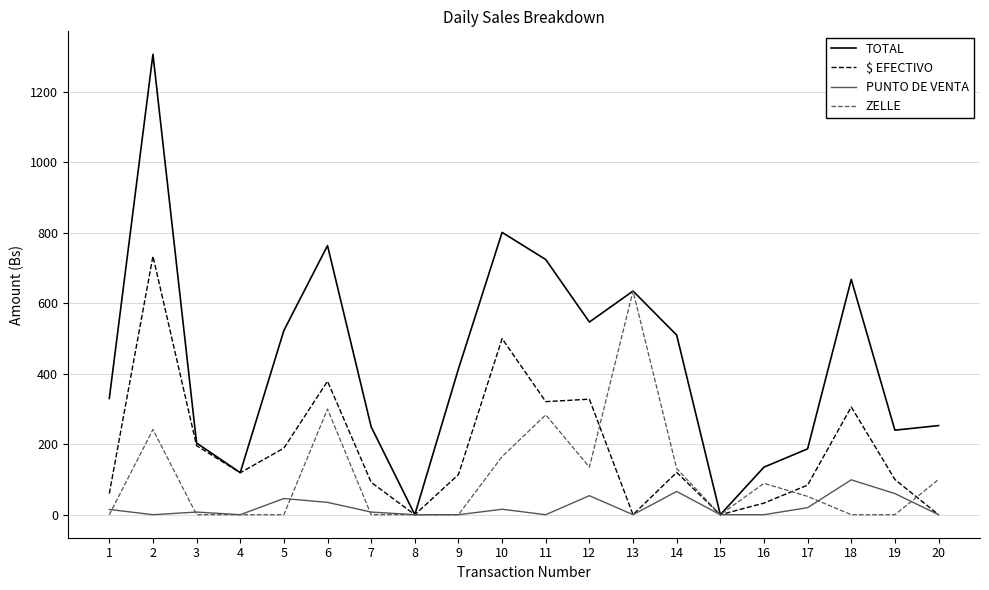

Rank the series by their maximum value, from highest to lowest.

TOTAL, $ EFECTIVO, ZELLE, PUNTO DE VENTA